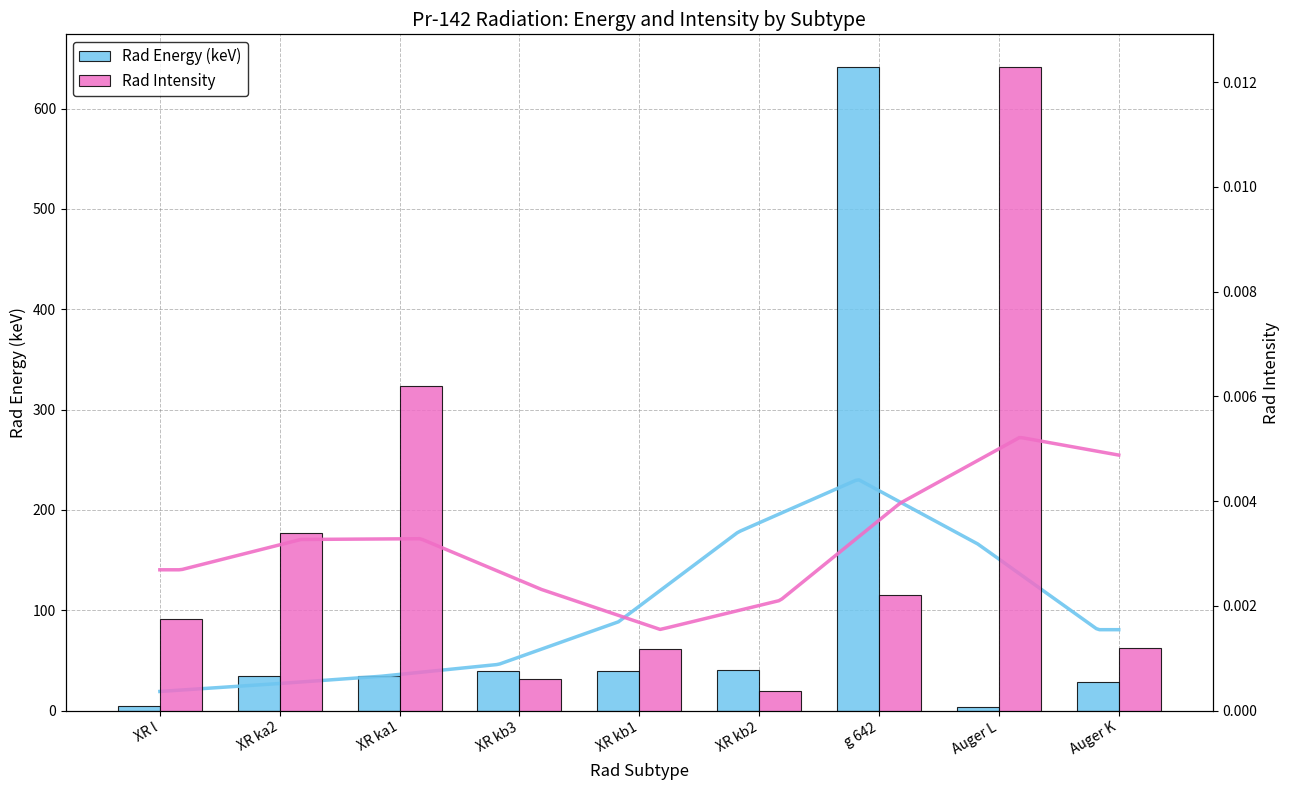

What is the spread (max minus min) of values at g 642?

642.0